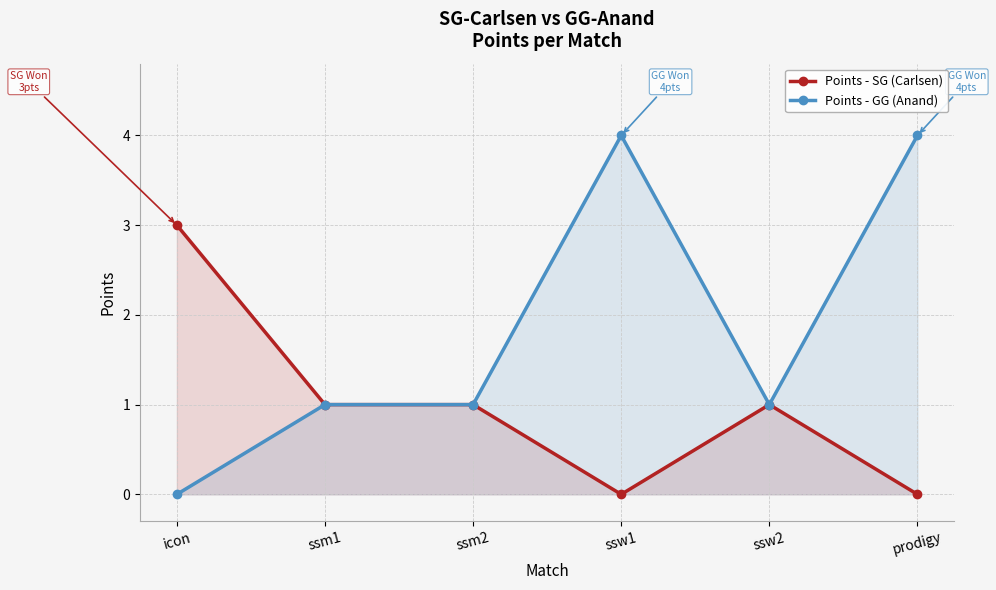

Between icon and ssw1, which series saw the biggest shift?

Points - GG (Anand)